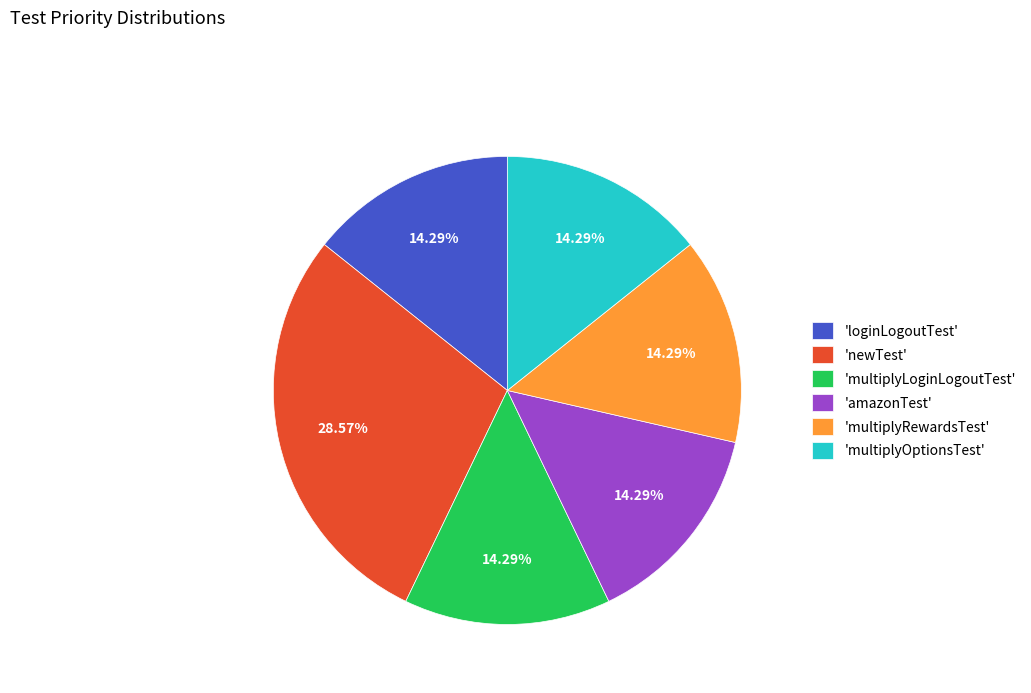

Which category has the biggest portion of the pie?

'newTest'